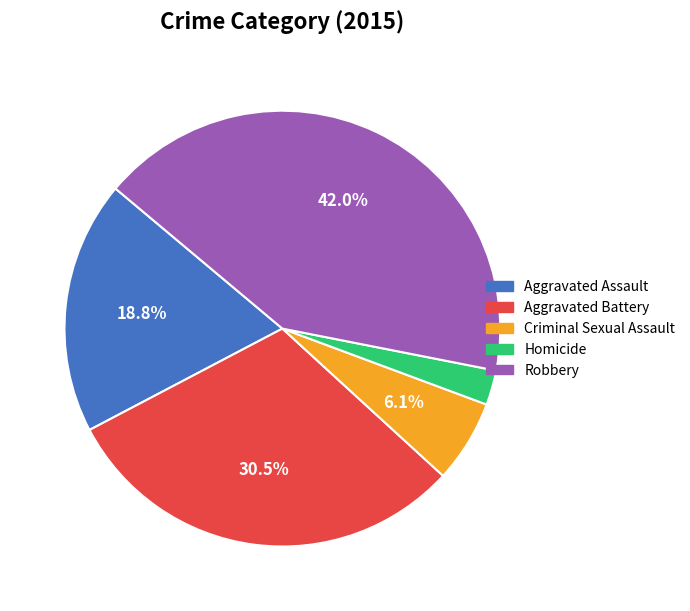

Is it true that Robbery is 42% of the pie?

True